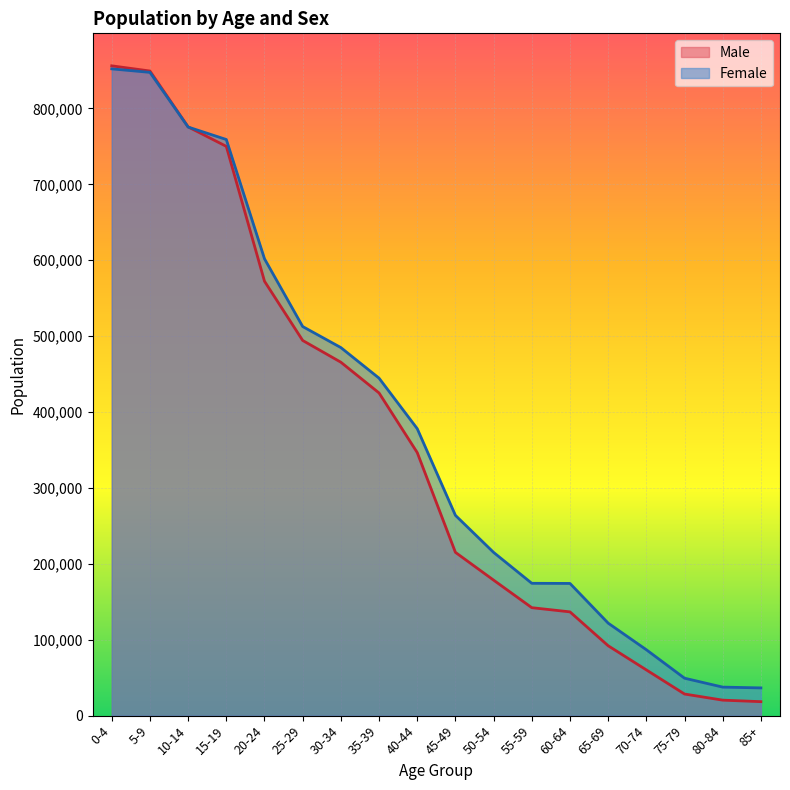

True or false: Female and Male intersect in this chart.

True